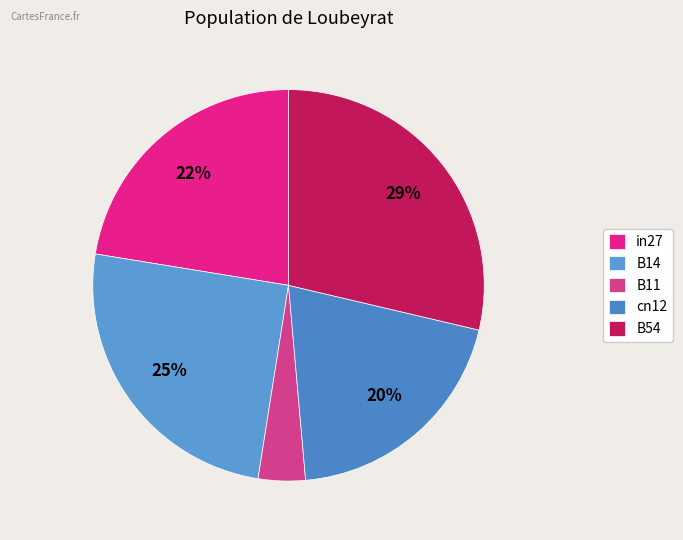

The B11 slice represents 4% of the pie. True or false?

True